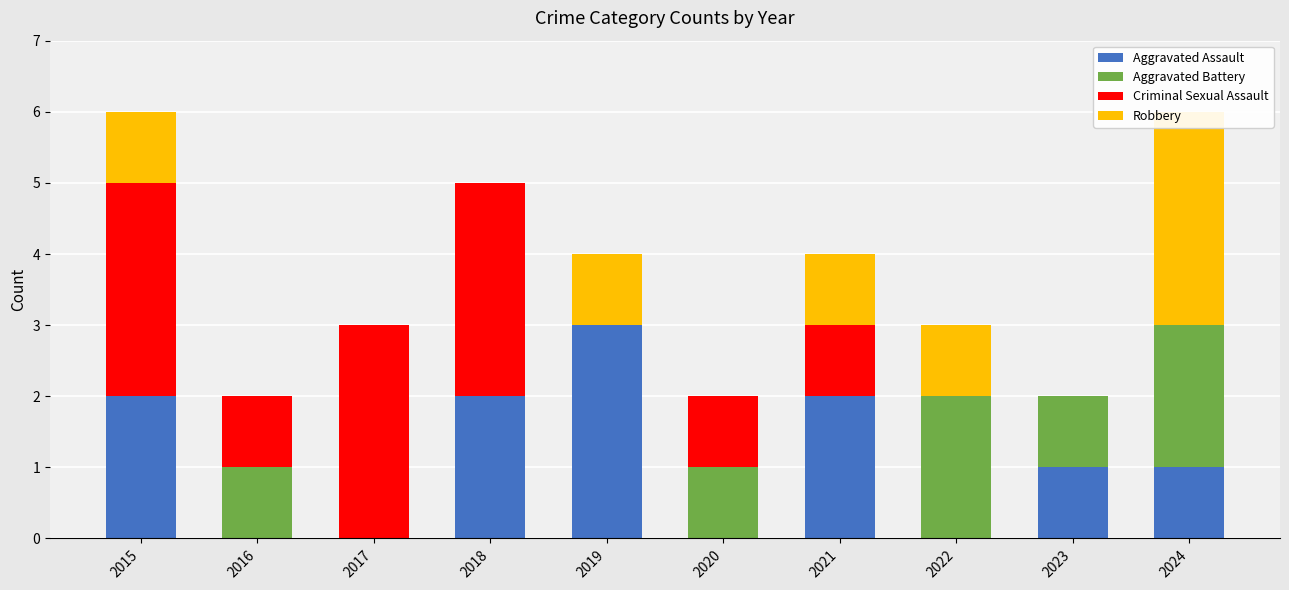

How many bars are there in each group?

4